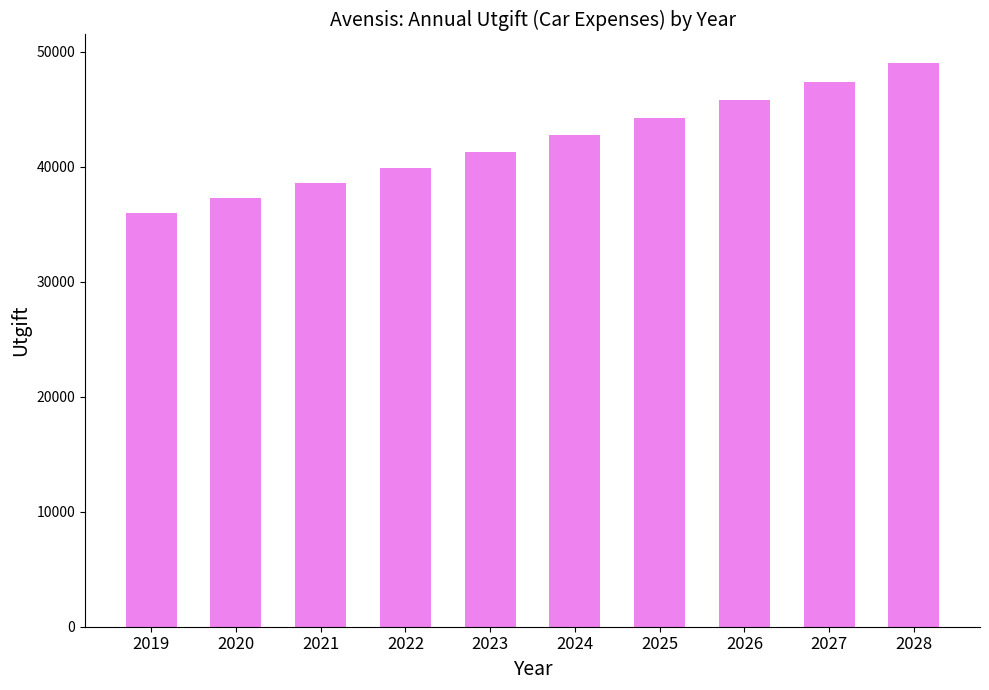

List the labels in order of value, smallest first.

2019, 2020, 2021, 2022, 2023, 2024, 2025, 2026, 2027, 2028